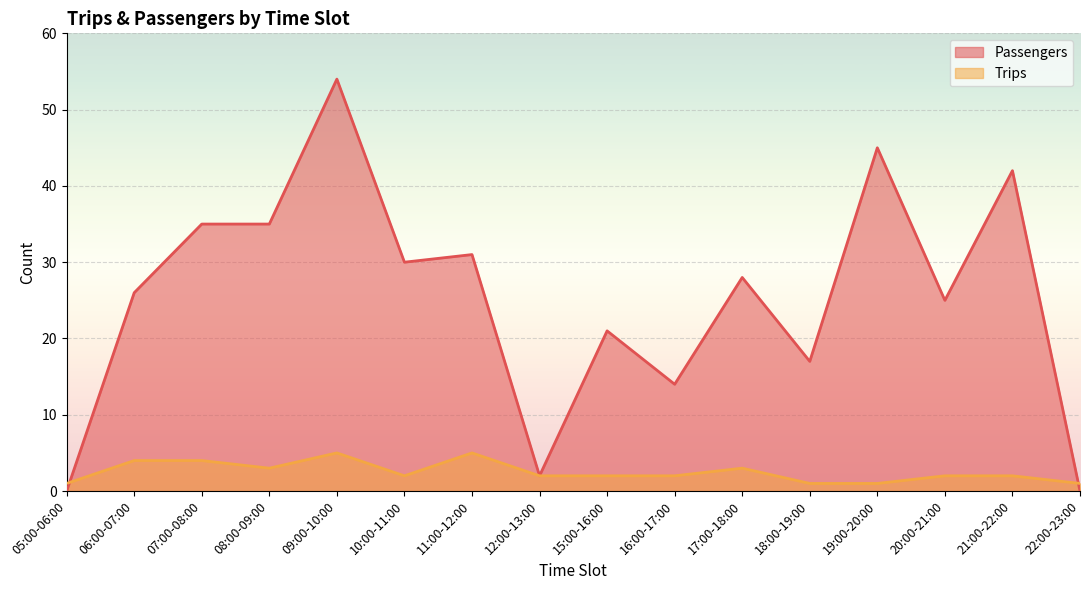

At which label does Trips first exceed 2?

06:00-07:00